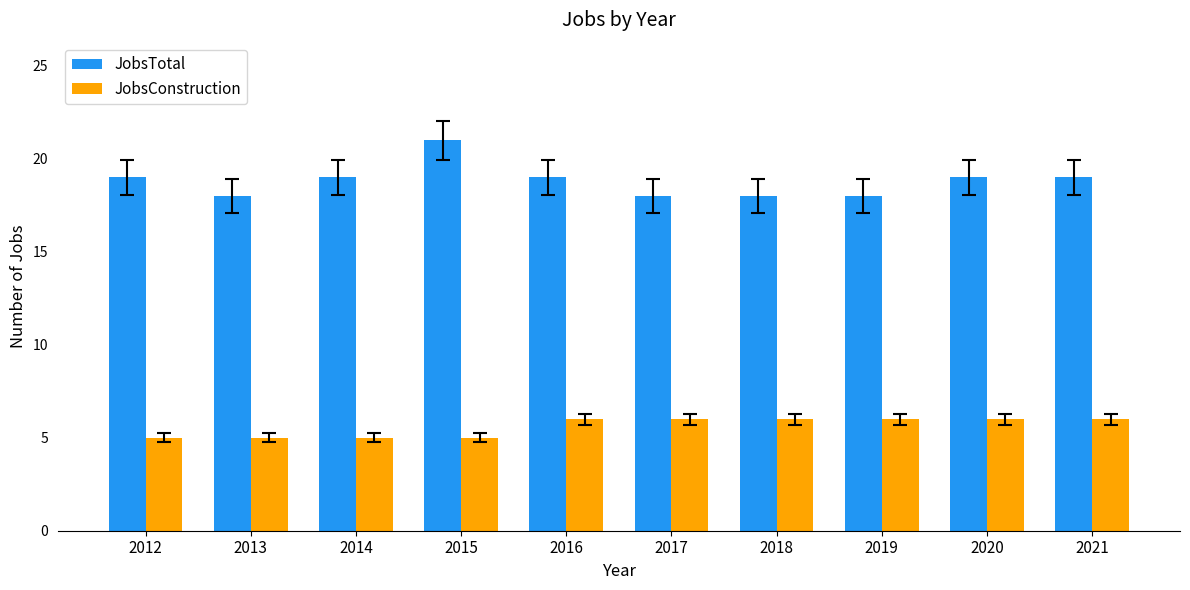

What is the approximate value of JobsTotal at 2020?

19